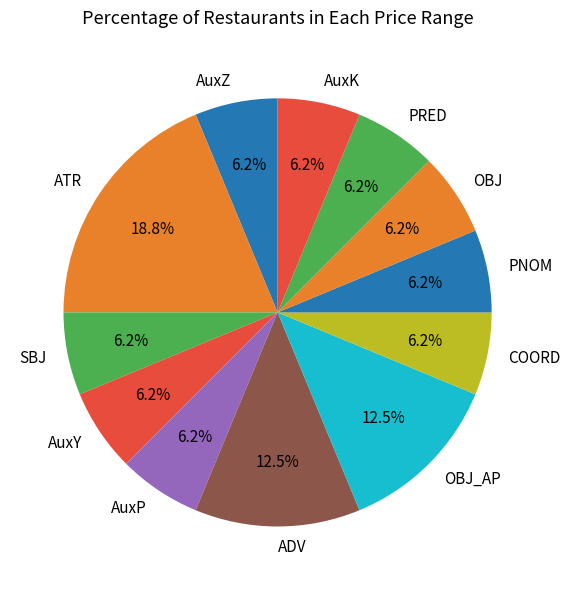

Is the sum of AuxY and ATR greater than half?

No